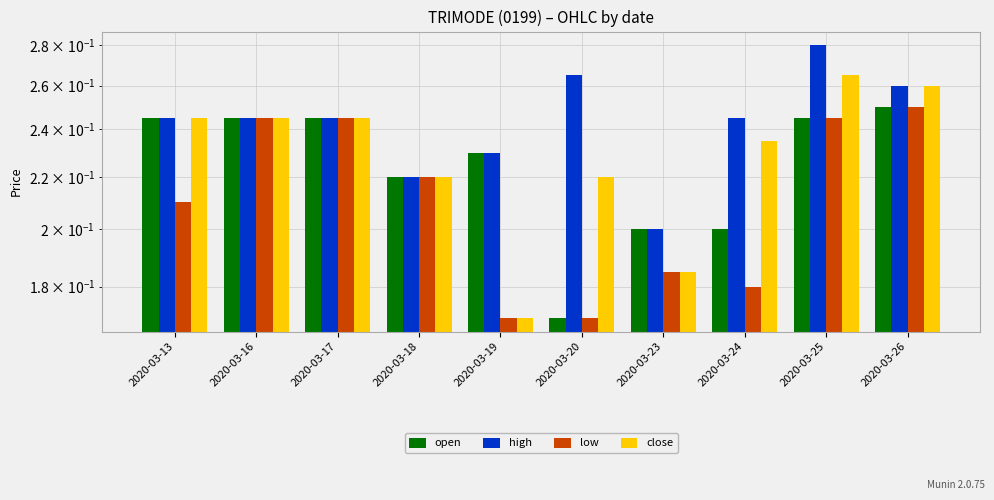

What is the value of the open bar at the 1st from the left?

0.2